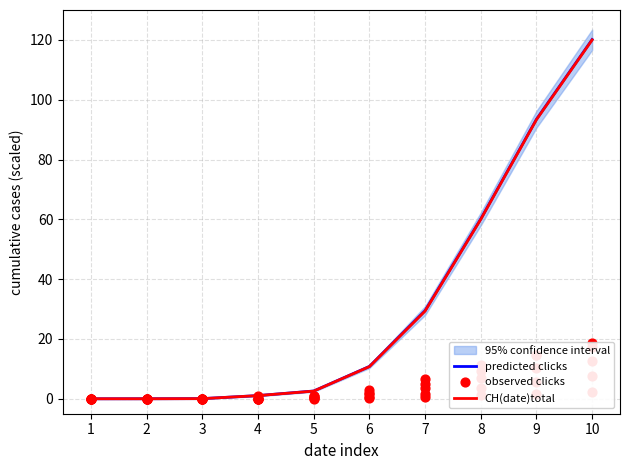

Which series reaches the minimum Y coordinate?

predicted clicks